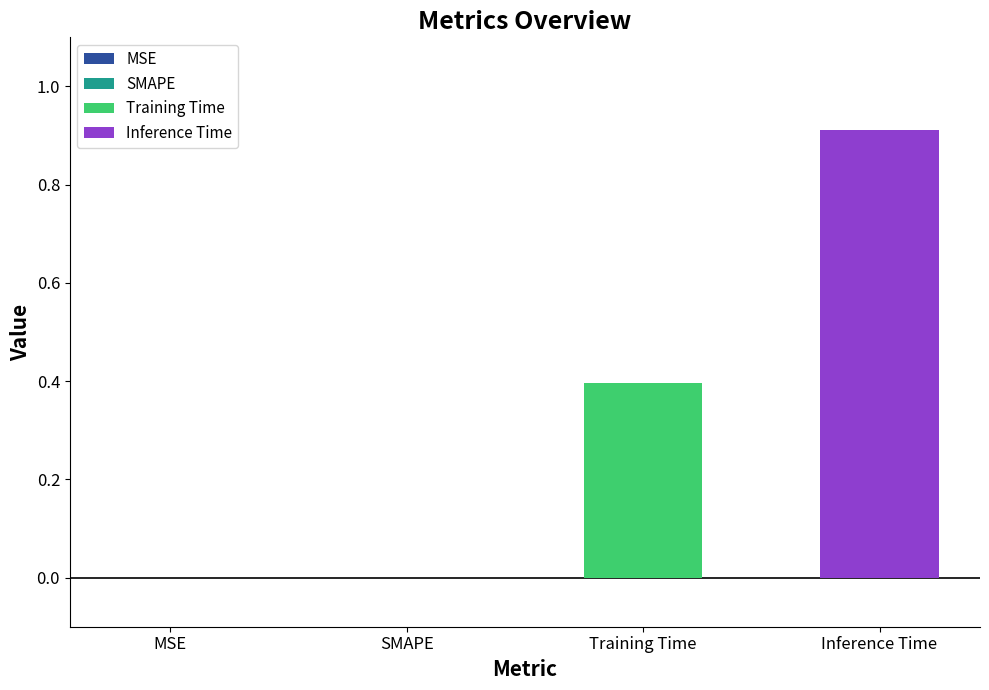

What is the greatest value displayed?

0.9